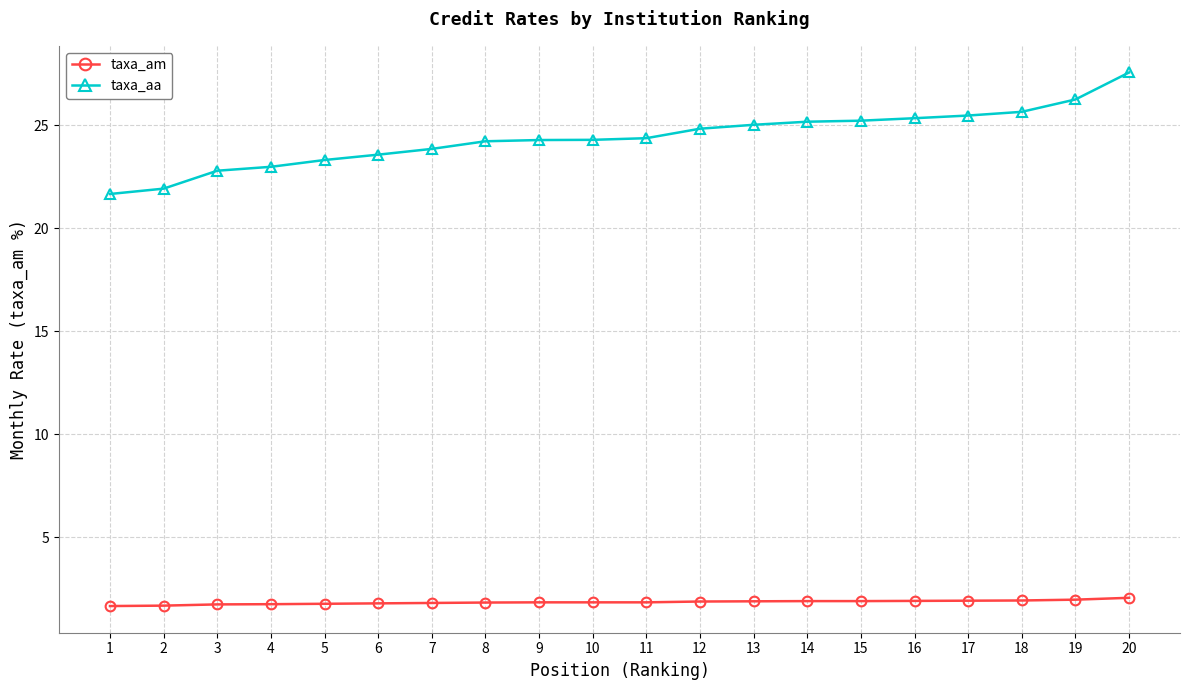

At which category is the sum across all series the highest?

20